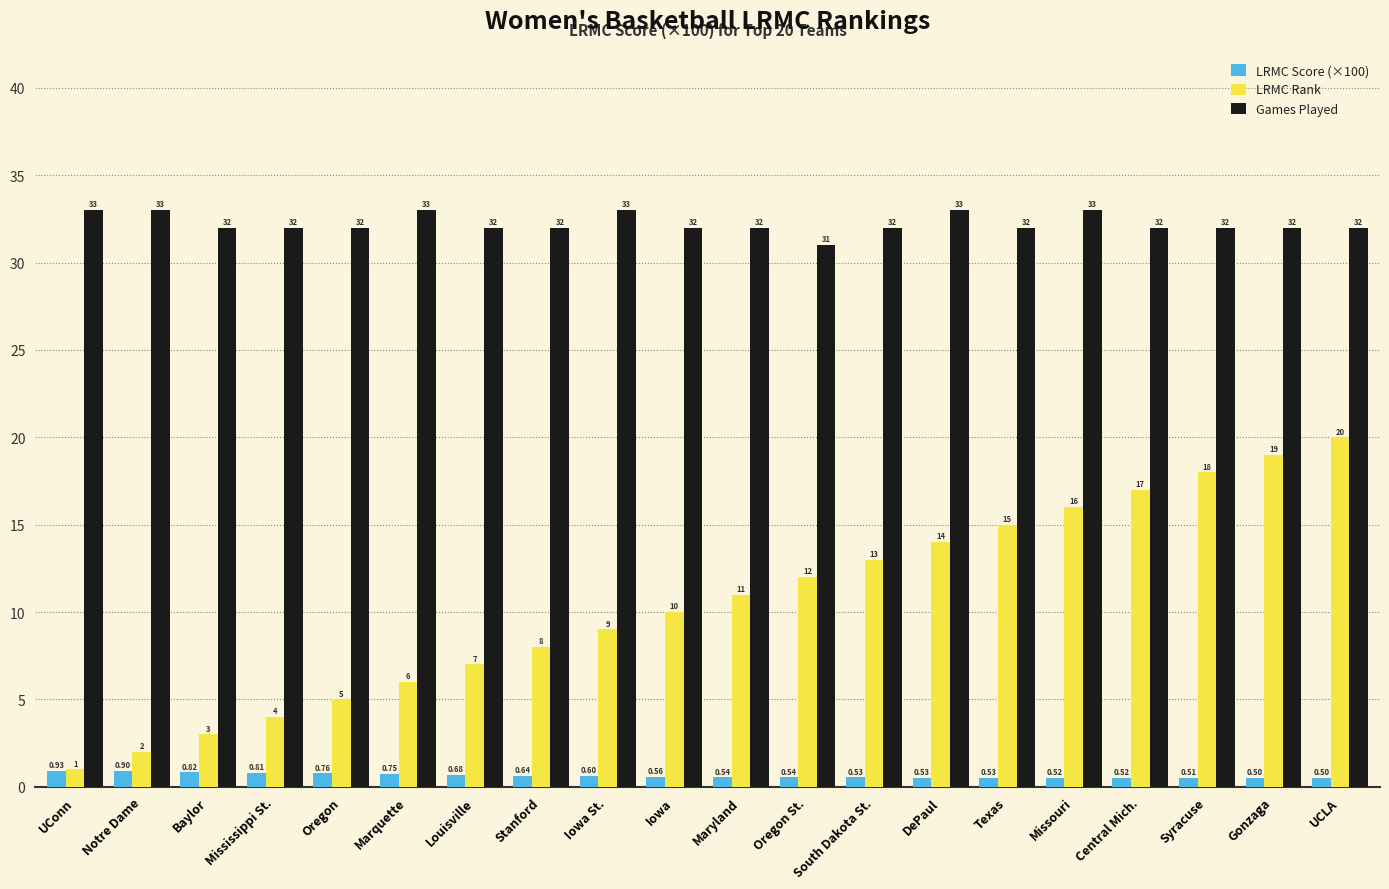

Which category has the highest value in the LRMC Score (×100) series?

UConn